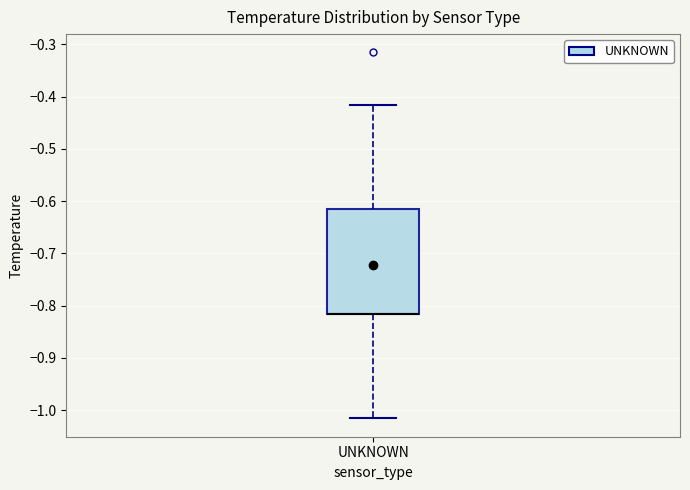

Transcribe this box plot: give where the median line is, the range the box spans, and where the two whiskers end, as read against the y-axis. The values are not printed on the chart, so give them approximately, as read against the axis.

median -0.82 (drawn on the box's lower edge), box -0.82 to -0.62, whiskers -1.02 to -0.42